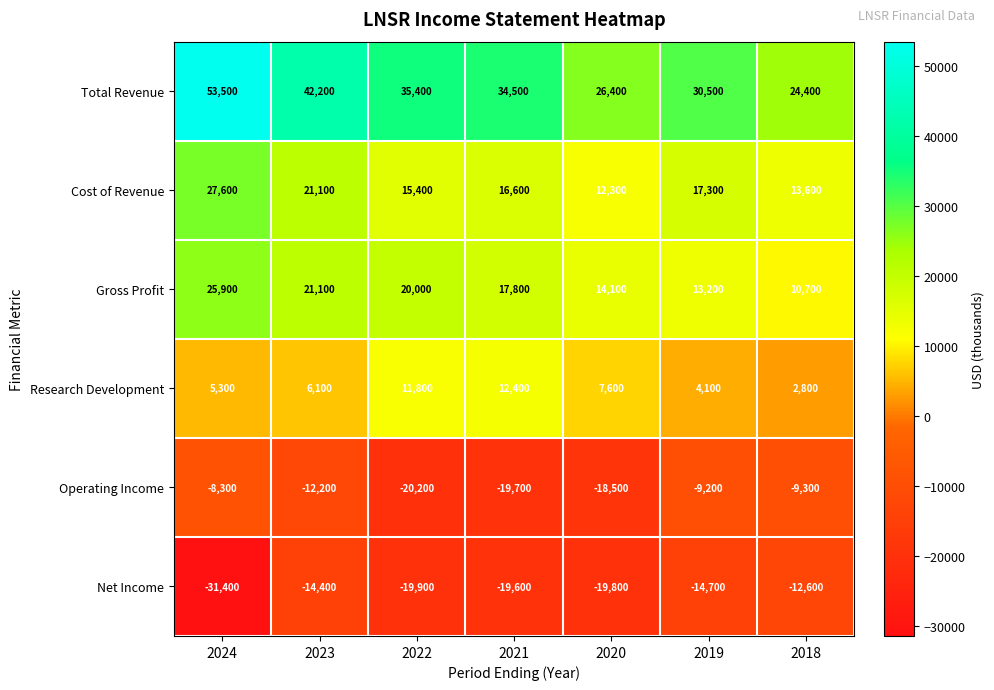

Is it true that Gross Profit equals 8908 at 2020?

False